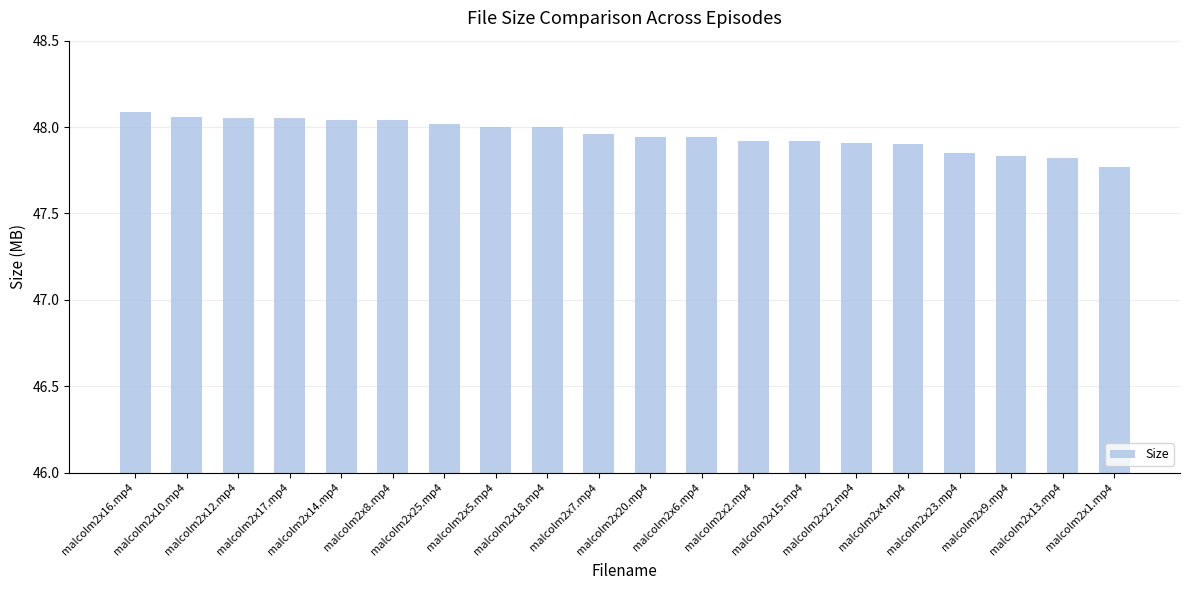

What is the sum of all values?

959.1